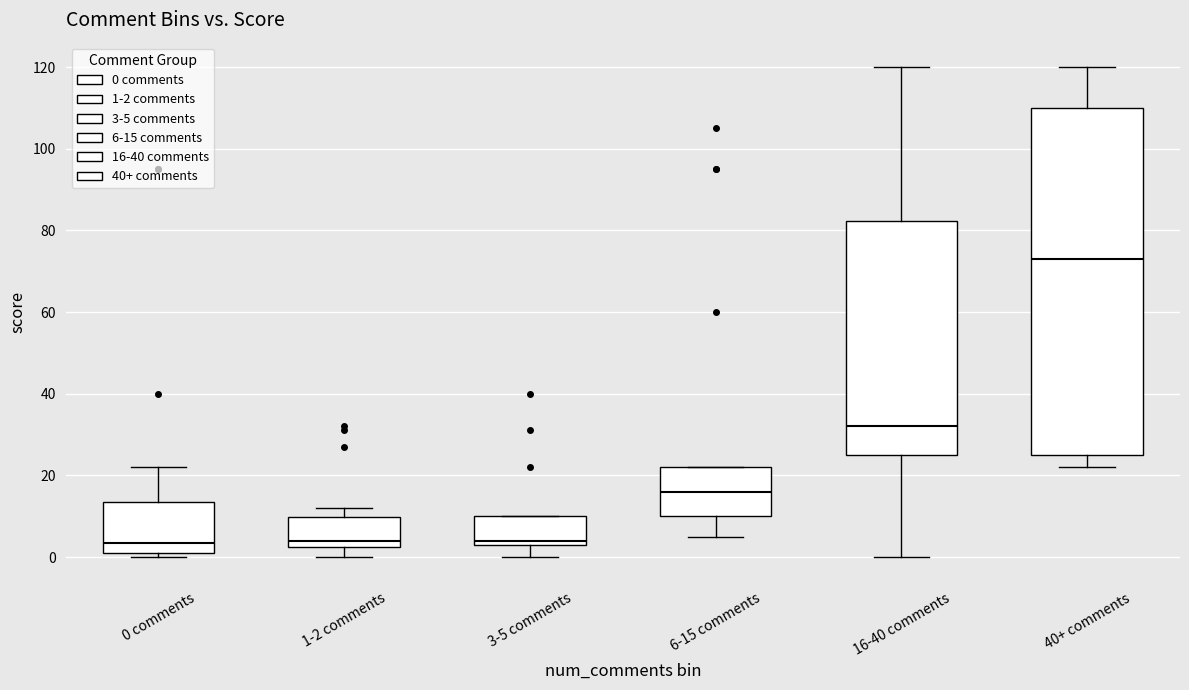

Reading left to right, read every box against the y-axis: the position of its median line, the range the box covers, and the ends of its whiskers. The values are not printed on the chart, so give them approximately, as read against the axis.

0 comments: median 4, box 2 to 14, whiskers 0 to 22
1-2 comments: median 4, box 2 to 10, whiskers 0 to 12
3-5 comments: median 4 (just above the box's lower edge), box 4 to 10, whiskers 0 to 10
6-15 comments: median 16, box 10 to 22, whiskers 6 to 22
16-40 comments: median 32, box 26 to 82, whiskers 0 to 120
40+ comments: median 74, box 26 to 110, whiskers 22 to 120